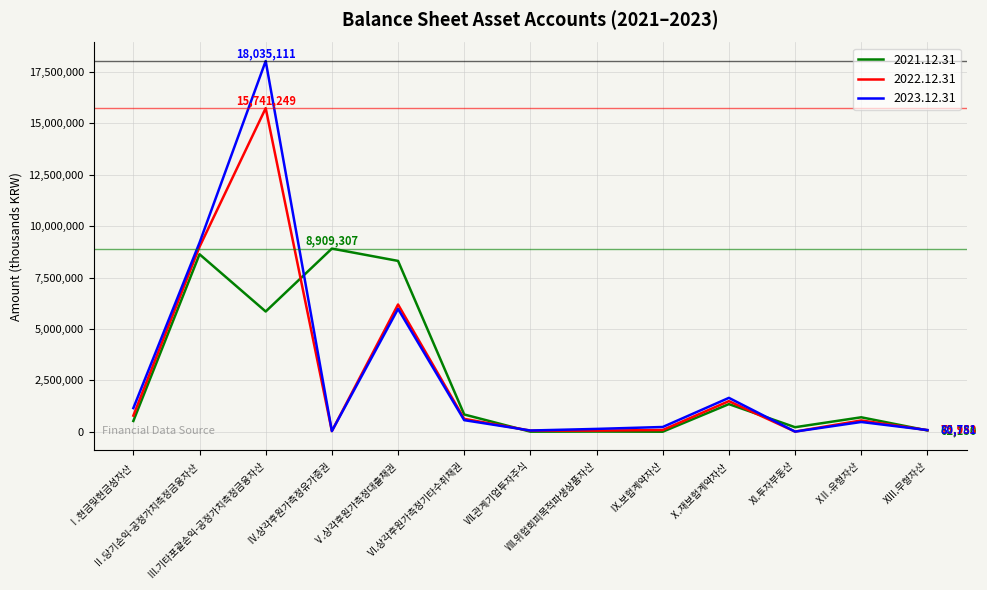

Does the chart have visible grid lines?

Yes